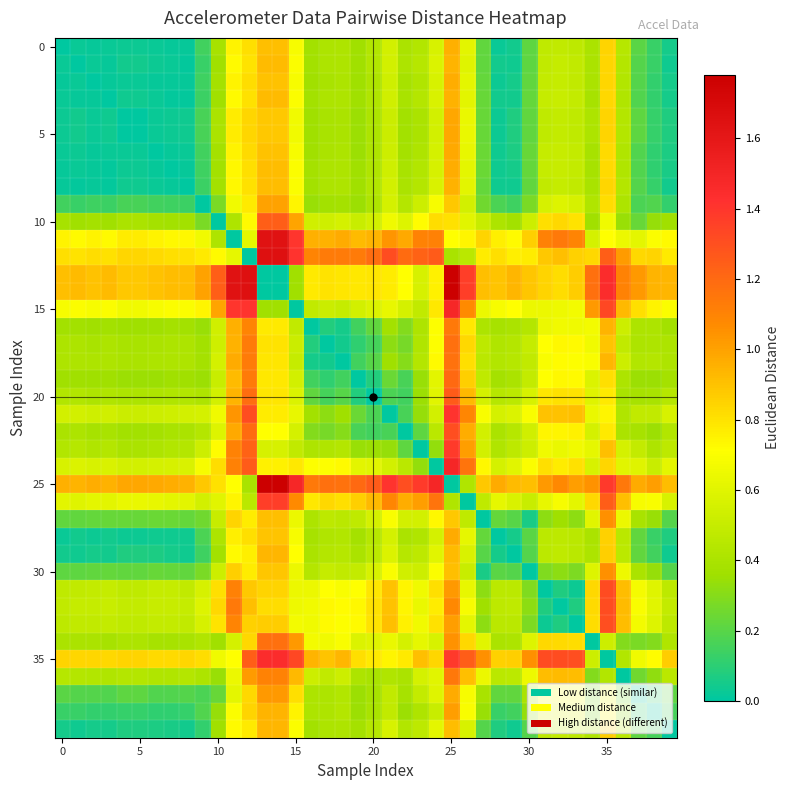

Count the number of data series in this chart.

40